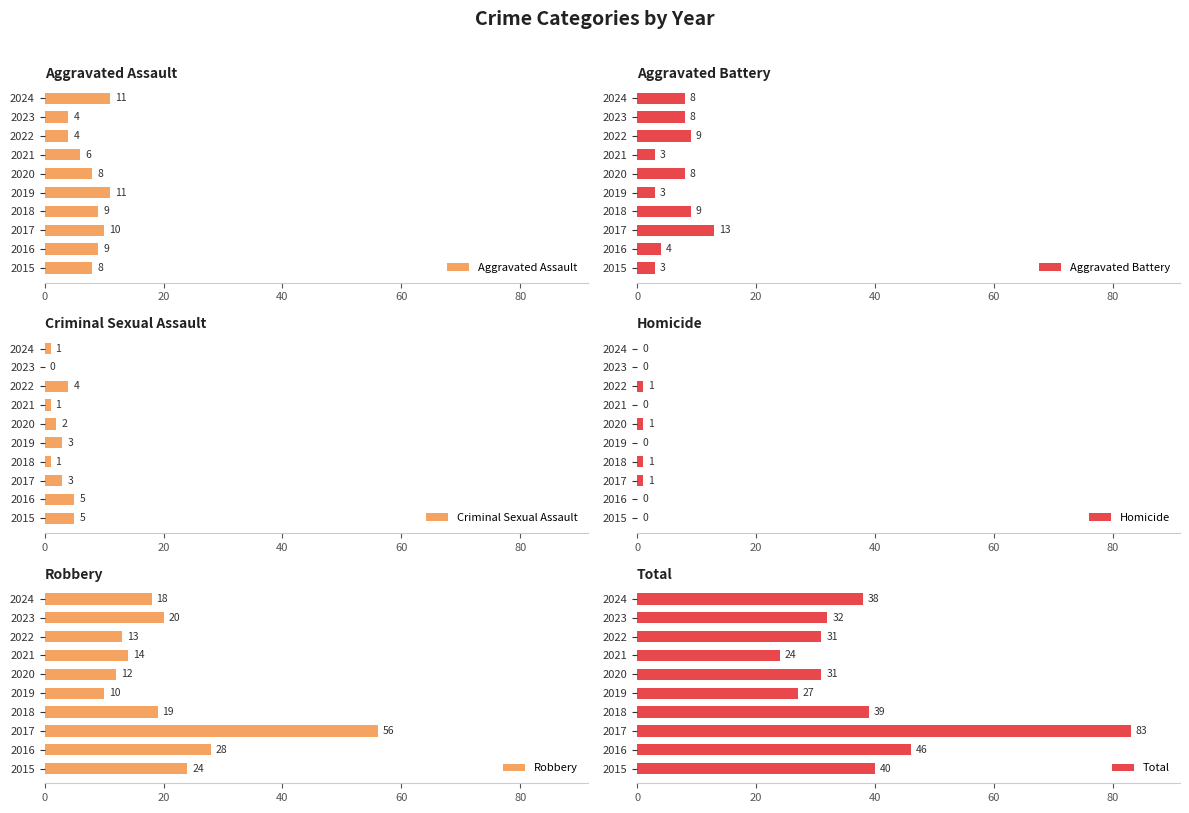

Which series has the largest total across all categories?

Total